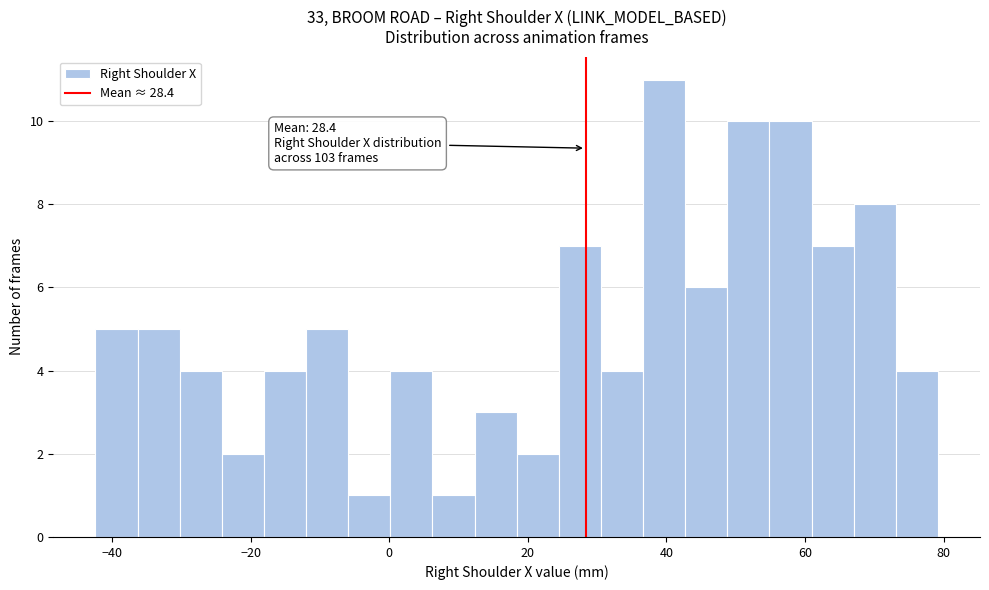

Around what value on the x-axis is the tallest bar? Give the approximate position of its centre, as read against the axis.

40